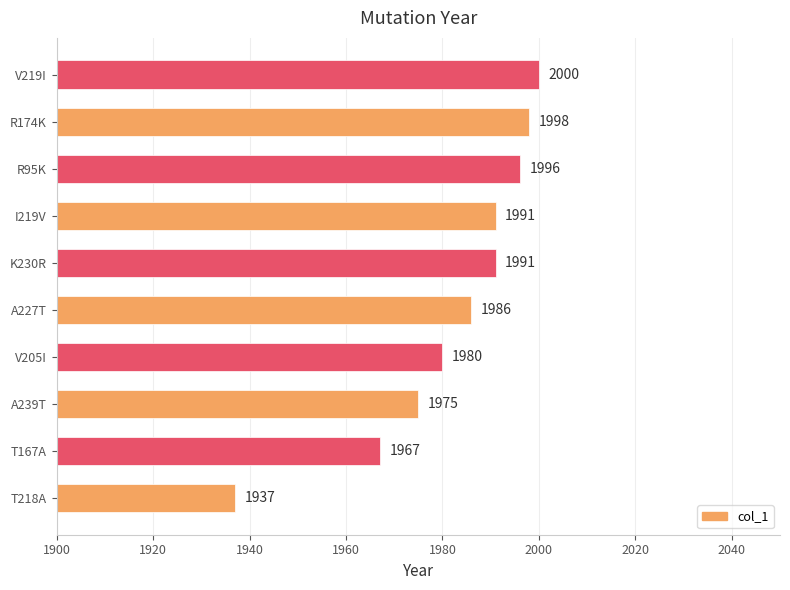

Reading bottom to top, what are all the values shown in this chart?

1937	1967	1975	1980	1986	1991	1991	1996	1998	2000